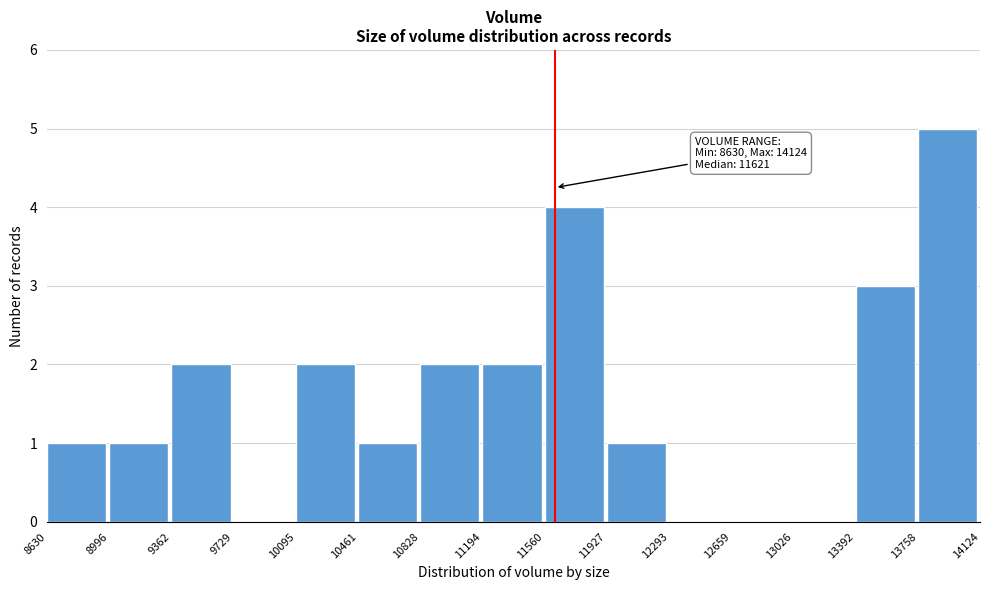

Which range on the x-axis has the tallest bar?

13758 to 14124